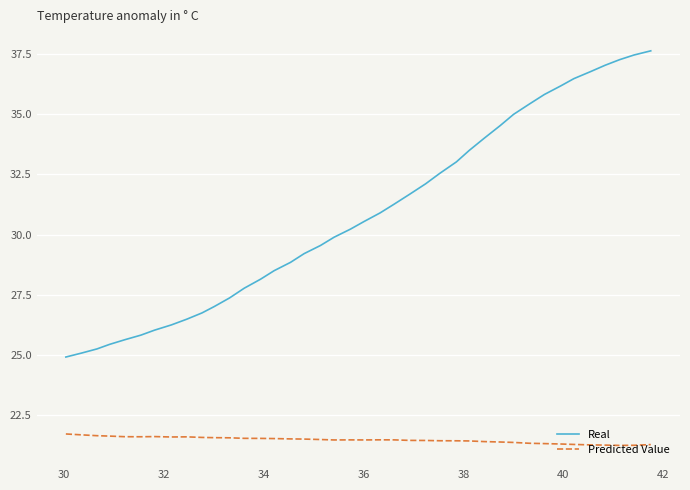

Rank the series by their maximum value, from lowest to highest.

Predicted Value, Real